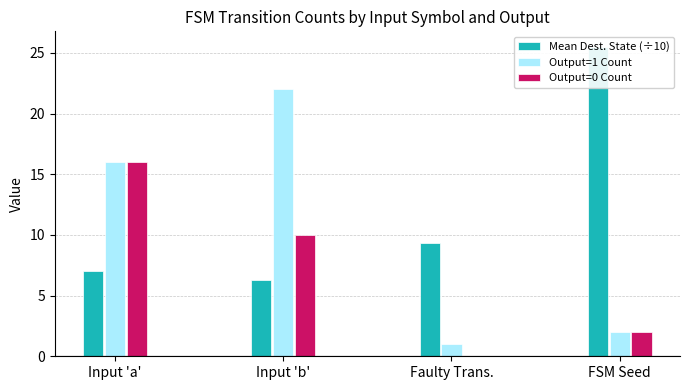

At which category does the chart reach its peak across all series?

FSM Seed